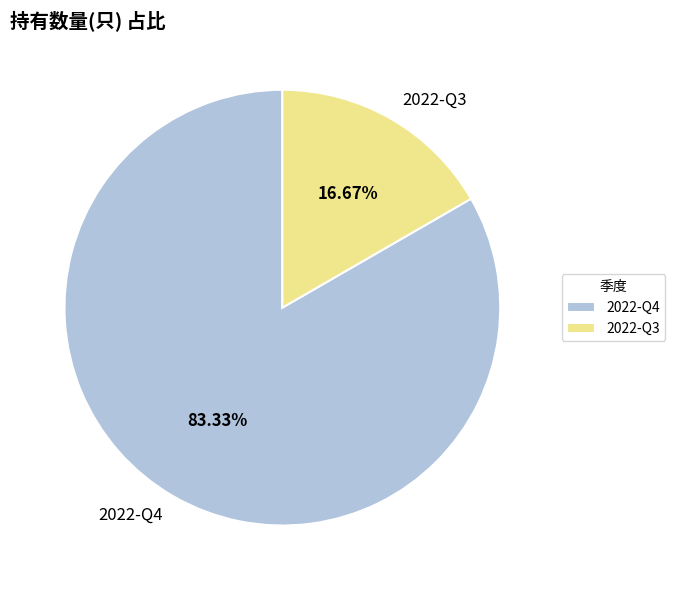

Count the number of slices in the pie.

2